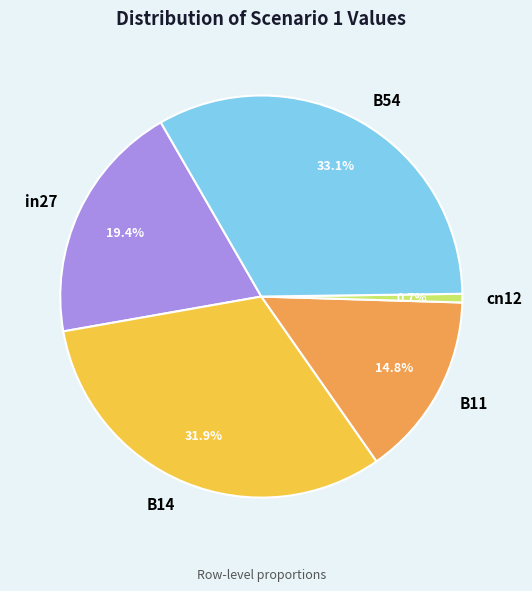

Combined, do B14 and B54 account for over 50%?

Yes